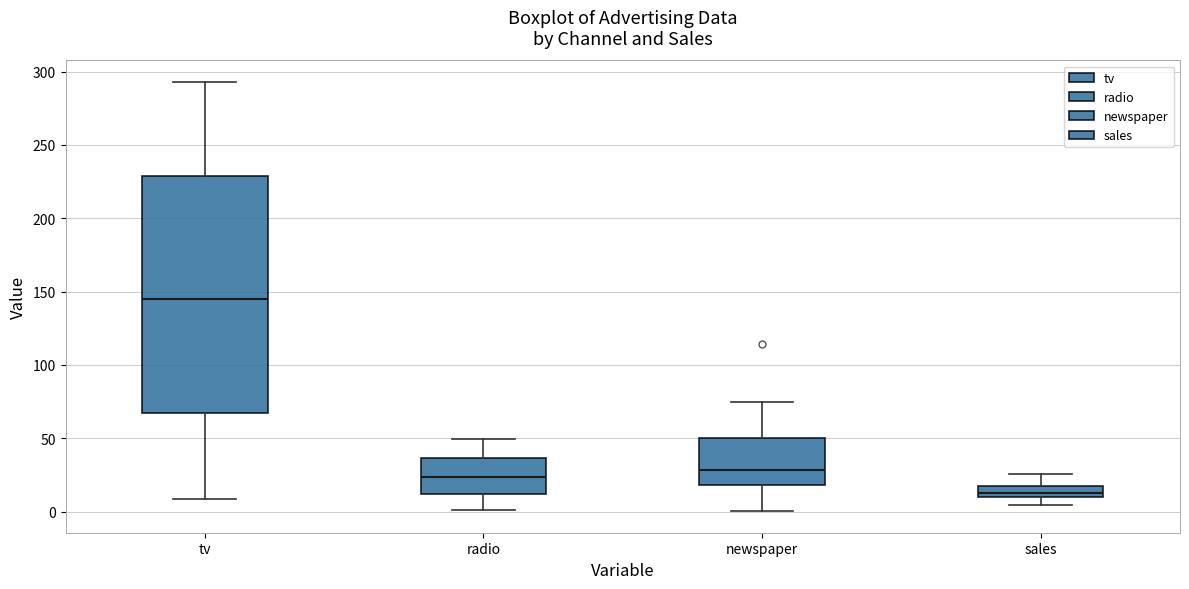

Which box has the lowest median line?

sales